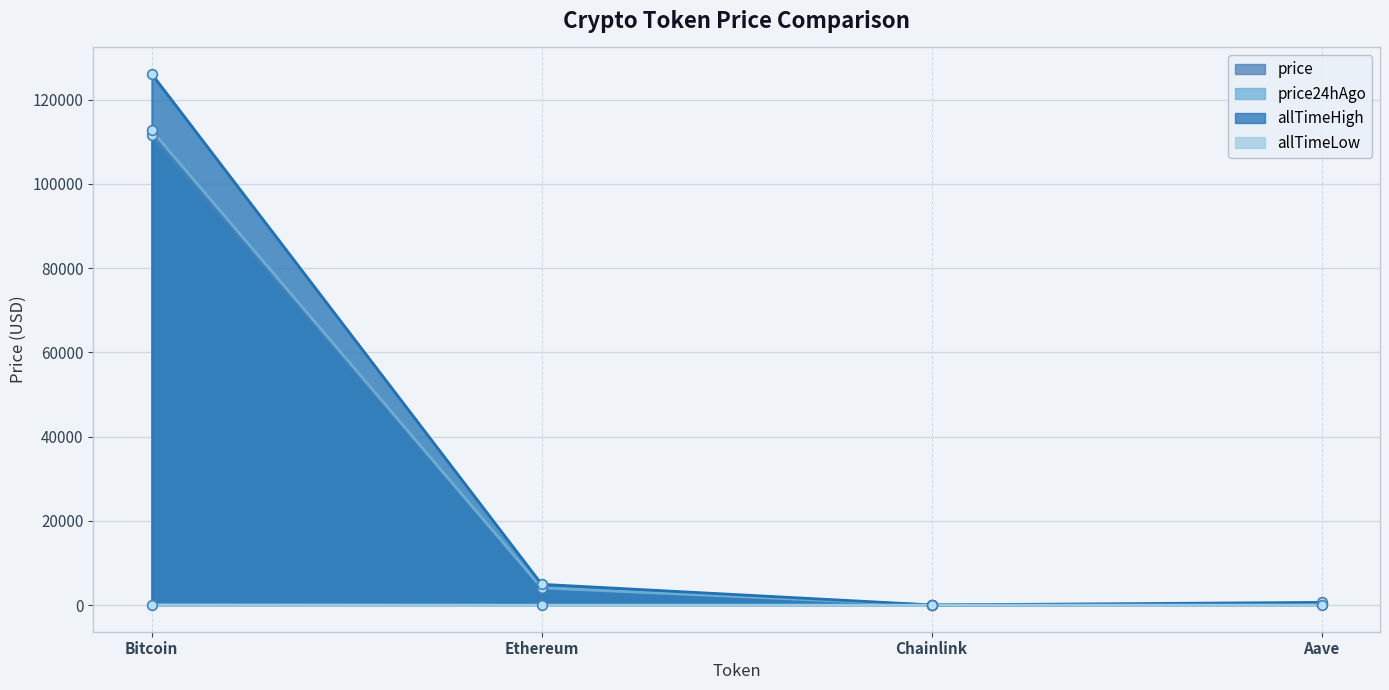

True or false: allTimeLow and price24hAgo intersect in this chart.

False